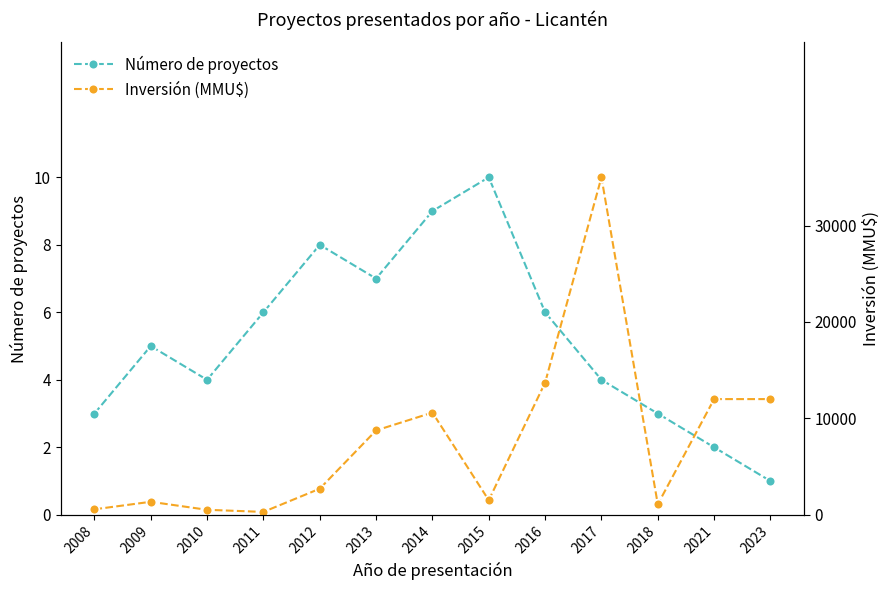

At which category does Inversión (MMU$) reach its first local valley?

2011